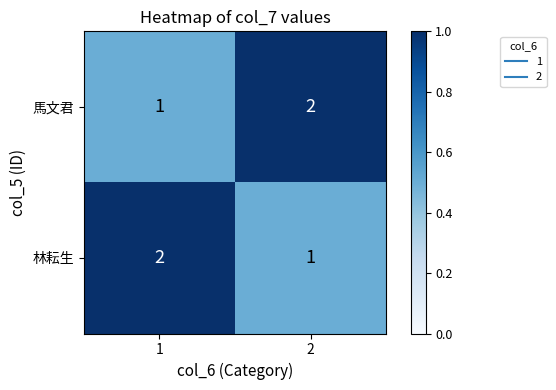

What is the total value across all series at 2?

3